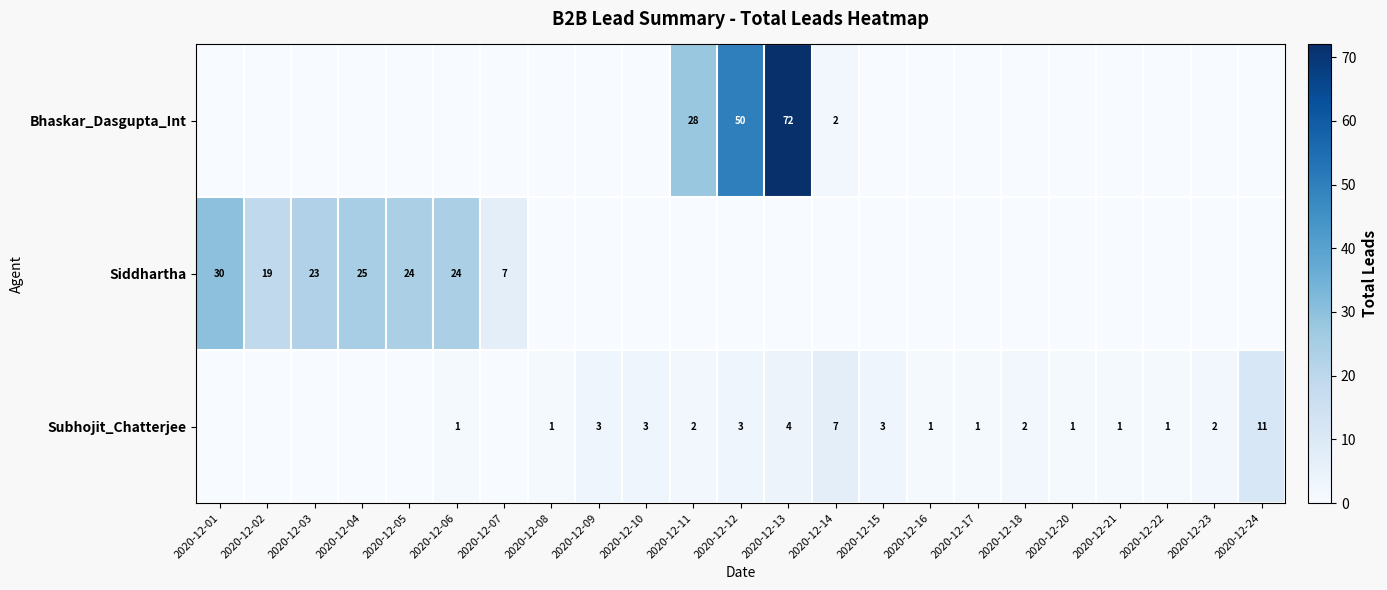

What is the sum of the Subhojit_Chatterjee values at 2020-12-13 and 2020-12-10?

7